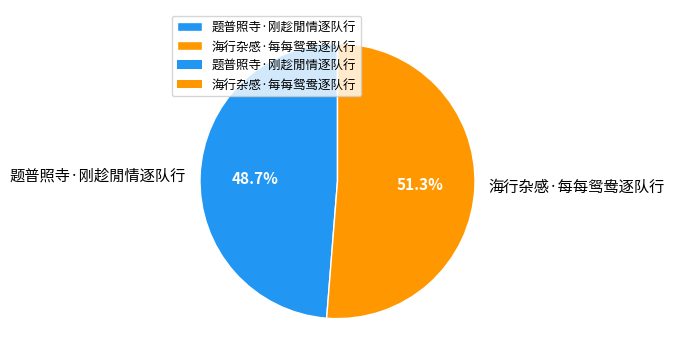

What is the largest slice in the pie chart?

海行杂感·每每鸳鸯逐队行